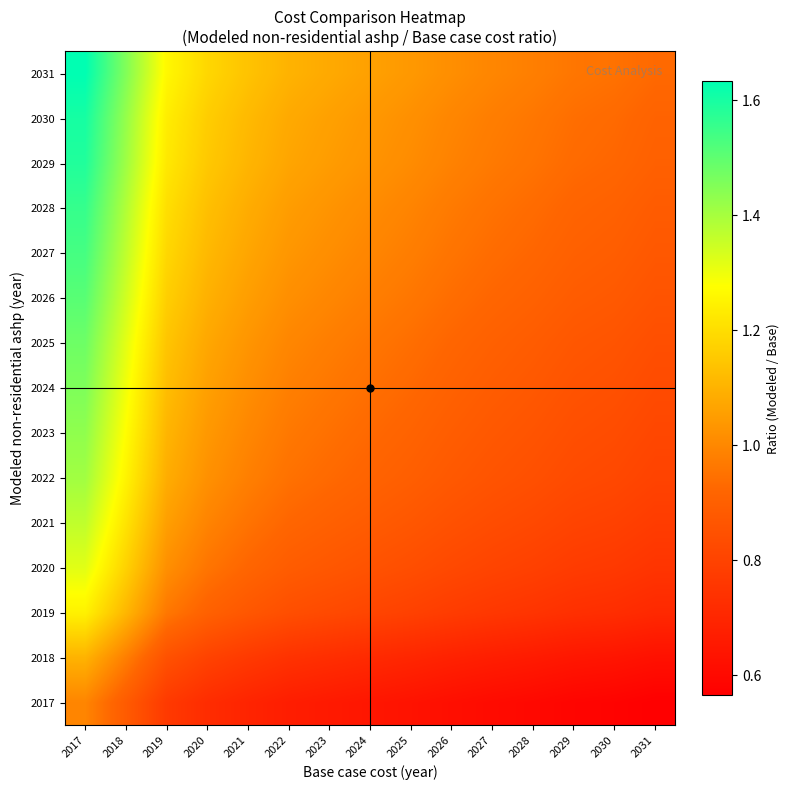

At which category is the sum across all series the highest?

2017